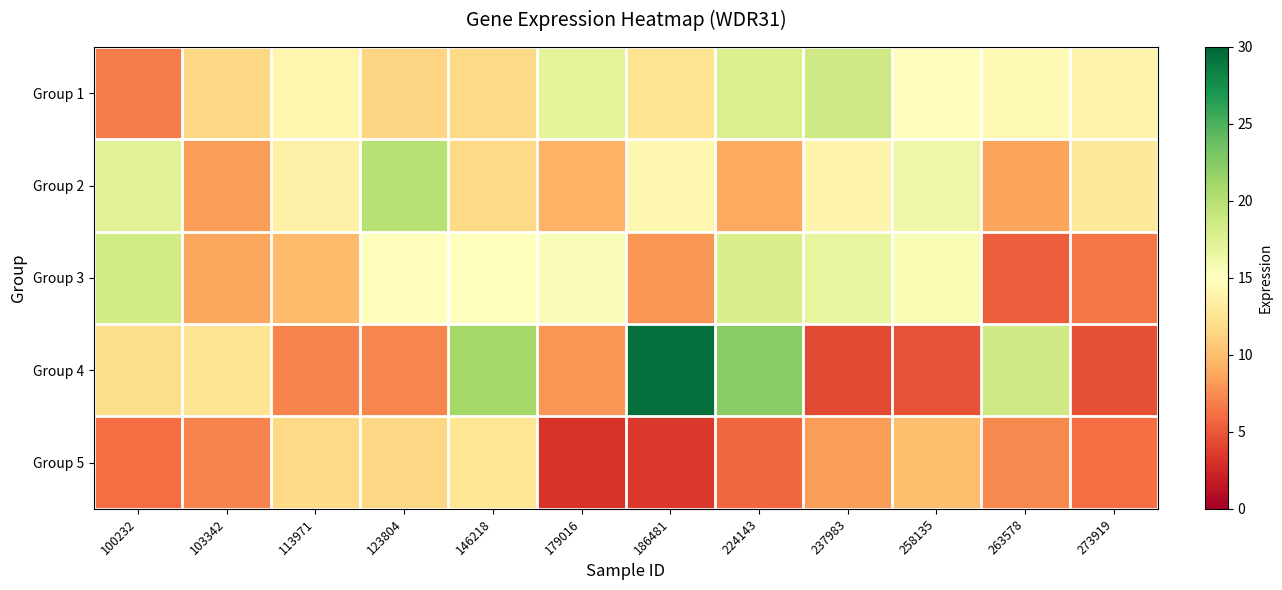

Reading left to right, list all the values displayed in this chart.

Group 1: 100232=6.7	103342=11.6	113971=14.2	123804=11.4	146218=11.6	179016=17.0	186481=12.4	224143=17.8	237983=18.6	258135=14.8	263578=14.5	273919=13.9
Group 2: 100232=17.4	103342=8.2	113971=13.6	123804=20.0	146218=11.6	179016=9.3	186481=14.2	224143=8.8	237983=14.0	258135=16.4	263578=8.6	273919=12.9
Group 3: 100232=18.4	103342=8.8	113971=9.8	123804=14.8	146218=15.1	179016=15.4	186481=7.9	224143=17.9	237983=16.8	258135=15.5	263578=5.4	273919=6.5
Group 4: 100232=11.8	103342=12.4	113971=7.0	123804=7.2	146218=21.0	179016=7.9	186481=29.5	224143=22.3	237983=4.2	258135=4.7	263578=18.6	273919=4.6
Group 5: 100232=6.1	103342=7.1	113971=11.7	123804=11.6	146218=12.6	179016=3.2	186481=3.5	224143=5.8	237983=8.3	258135=10.0	263578=7.3	273919=6.1